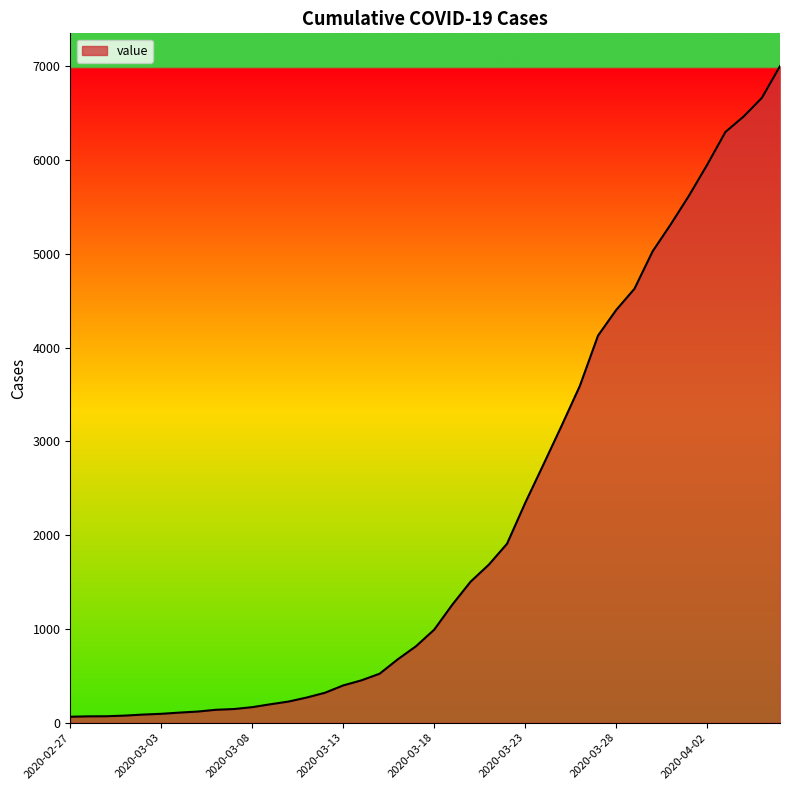

What is the greatest value displayed?

7003